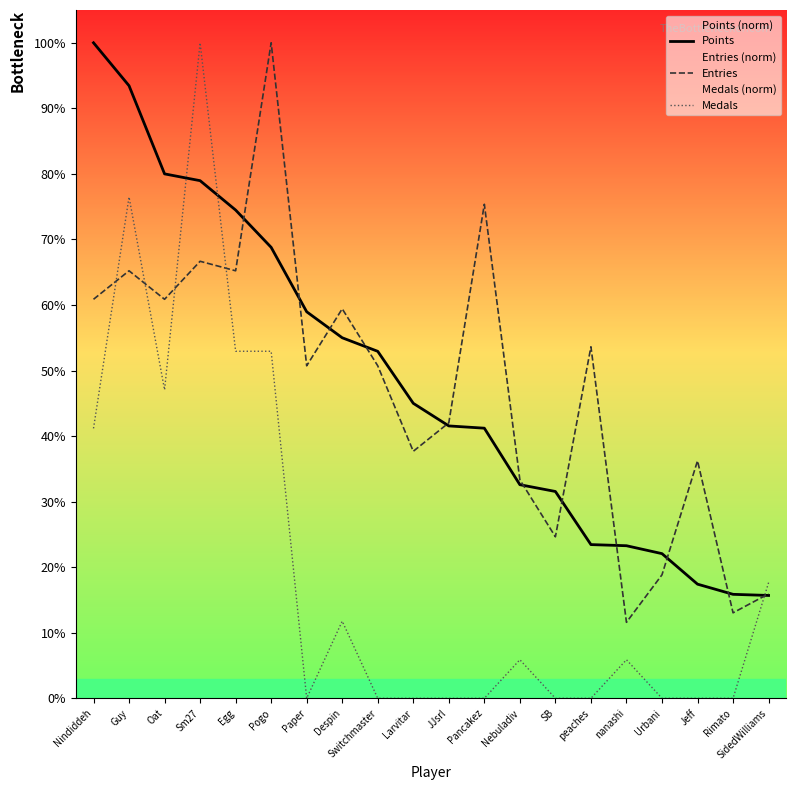

Rank the categories by Entries value from lowest to highest.

nanashi, Rimato, SidedWilliams, Urbani, SB, Nebuladiv, Jeff, Larvitar, JJsrl, Paper, Switchmaster, peaches, Despin, Nindiddeh, Oat, Guy, Egg, Sm27, Pancakez, Pogo